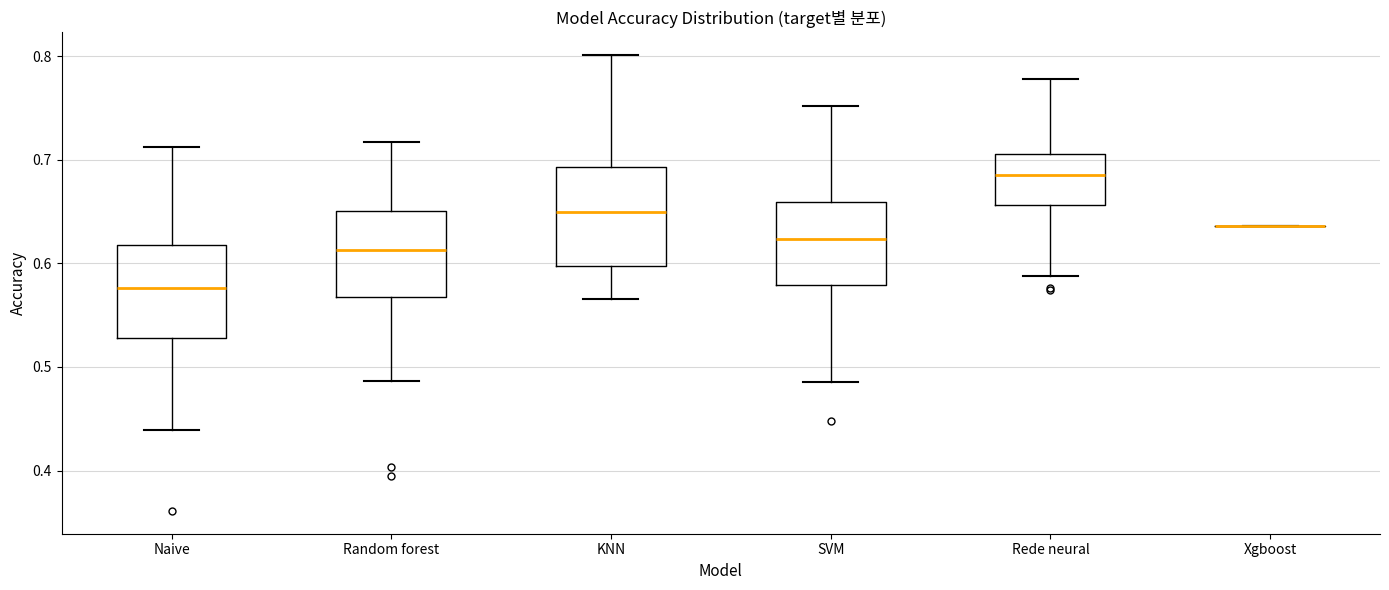

Reading left to right, transcribe this box plot: for each box, give where its median line is, the range the box spans, and where its two whiskers end, as read against the y-axis. The values are not printed on the chart, so give them approximately, as read against the axis.

Naive: median 0.58, box 0.53 to 0.62, whiskers 0.44 to 0.71
Random forest: median 0.61, box 0.57 to 0.65, whiskers 0.49 to 0.72
KNN: median 0.65, box 0.60 to 0.69, whiskers 0.57 to 0.80
SVM: median 0.62, box 0.58 to 0.66, whiskers 0.49 to 0.75
Rede neural: median 0.69, box 0.66 to 0.71, whiskers 0.59 to 0.78
Xgboost: box collapsed to a line at 0.64, whiskers 0.64 to 0.64